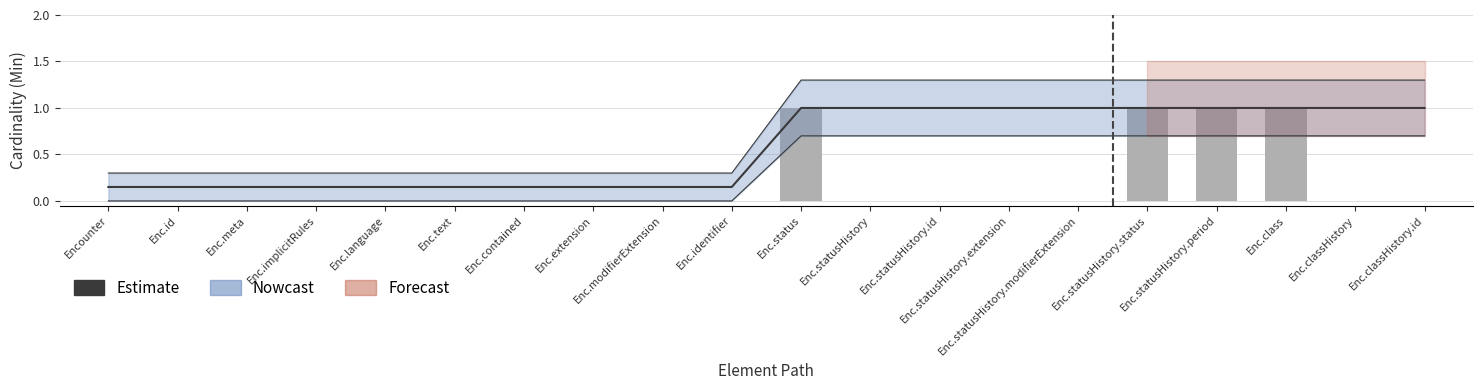

The value of Min at Enc.implicitRules is 0.0. True or false?

True